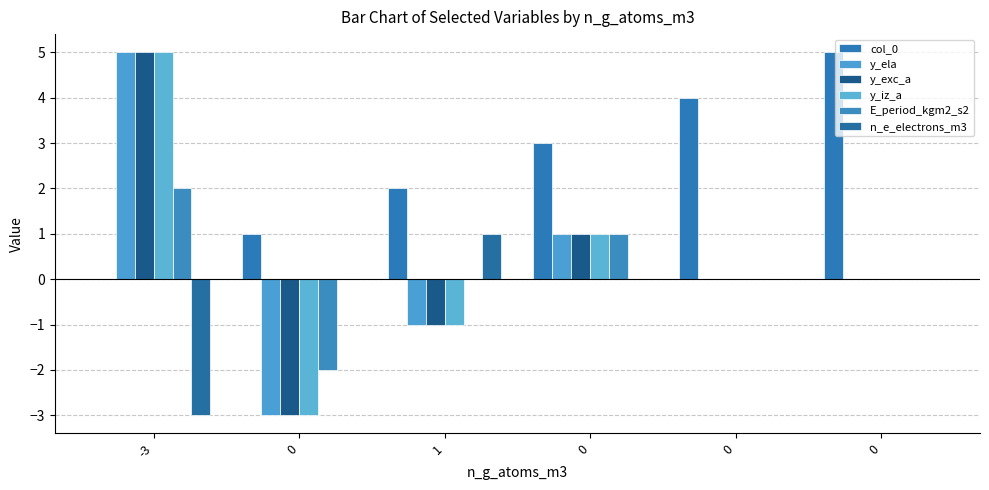

True or false: y_iz_a has a value of 1 at 0.

True